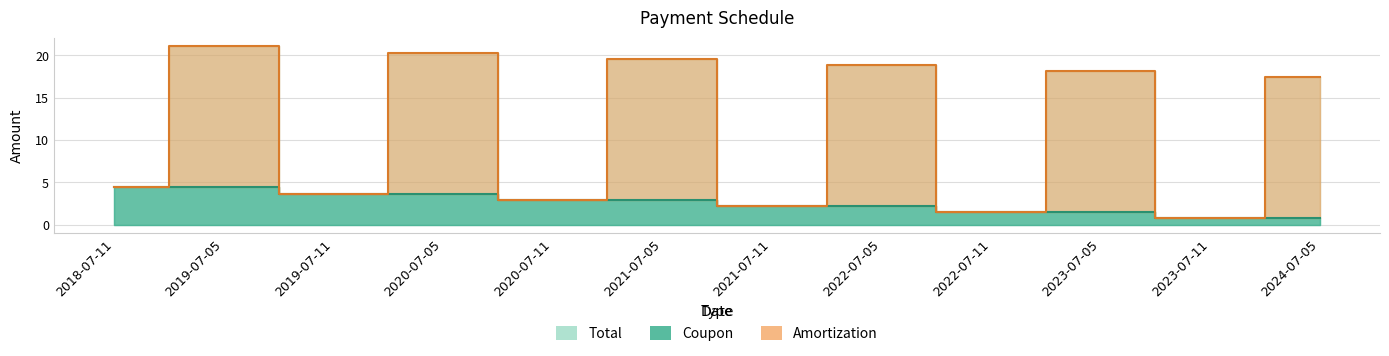

What is the sum of the Amortization values at 2020-07-05 and 2024-07-05?

37.7